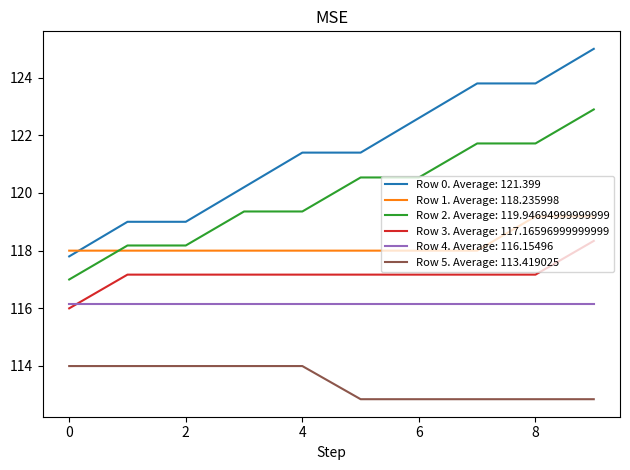

True or false: Row 4. Average: 116.15496 and Row 0. Average: 121.399 cross at least once.

False